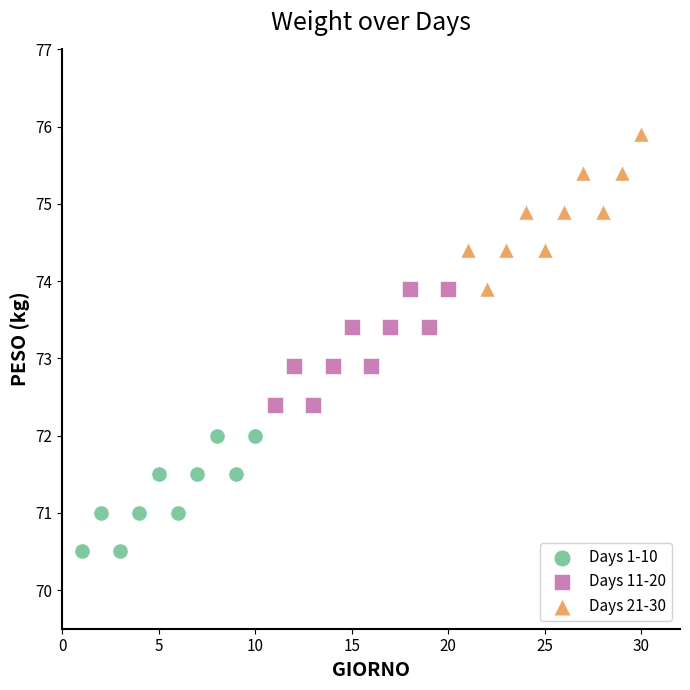

Which series contains the highest Y value?

Days 21-30